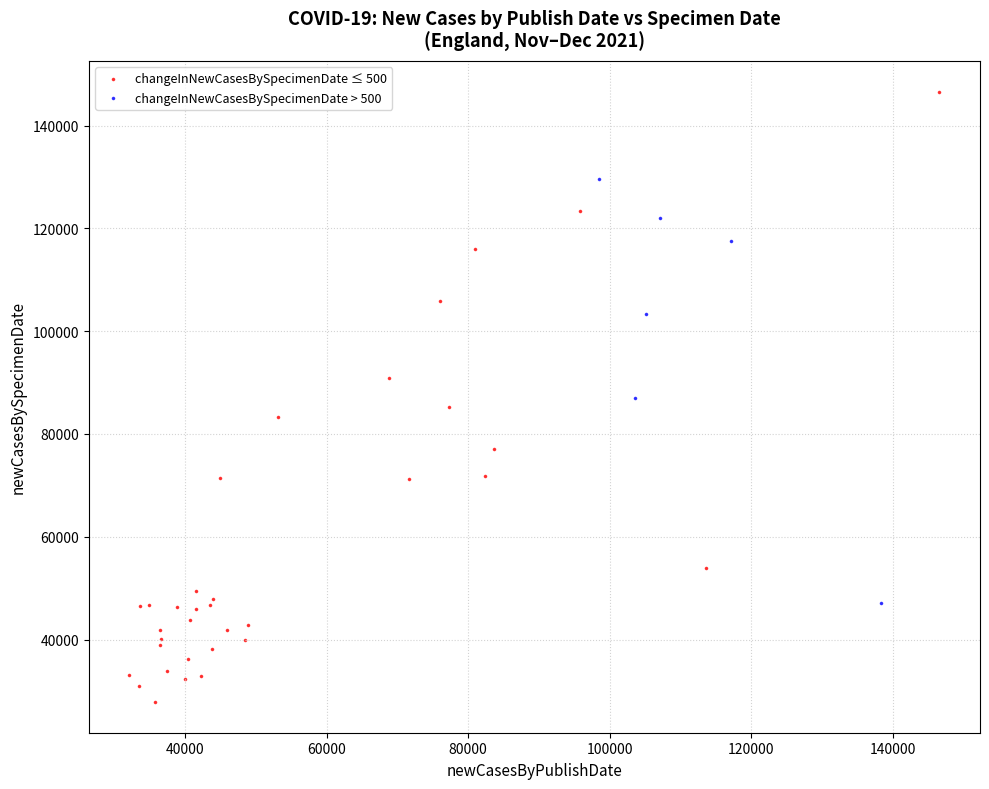

Which series reaches the minimum Y coordinate?

changeInNewCasesBySpecimenDate ≤ 500